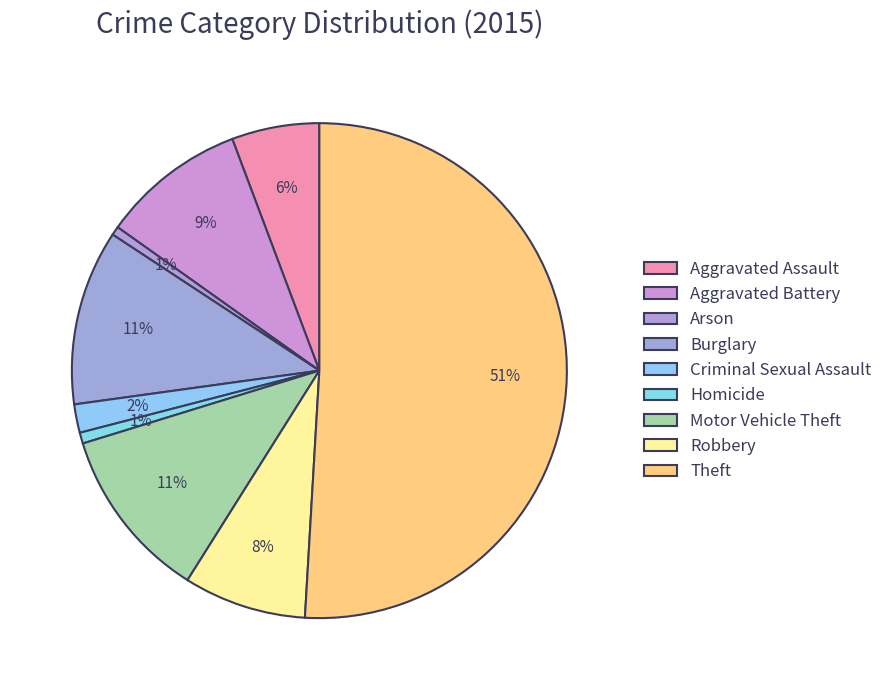

To the nearest percent, what is the difference between the largest and smallest slice percentages?

50%